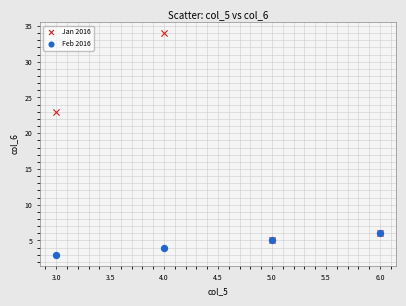

What are all the series names shown in the legend?

Jan 2016, Feb 2016